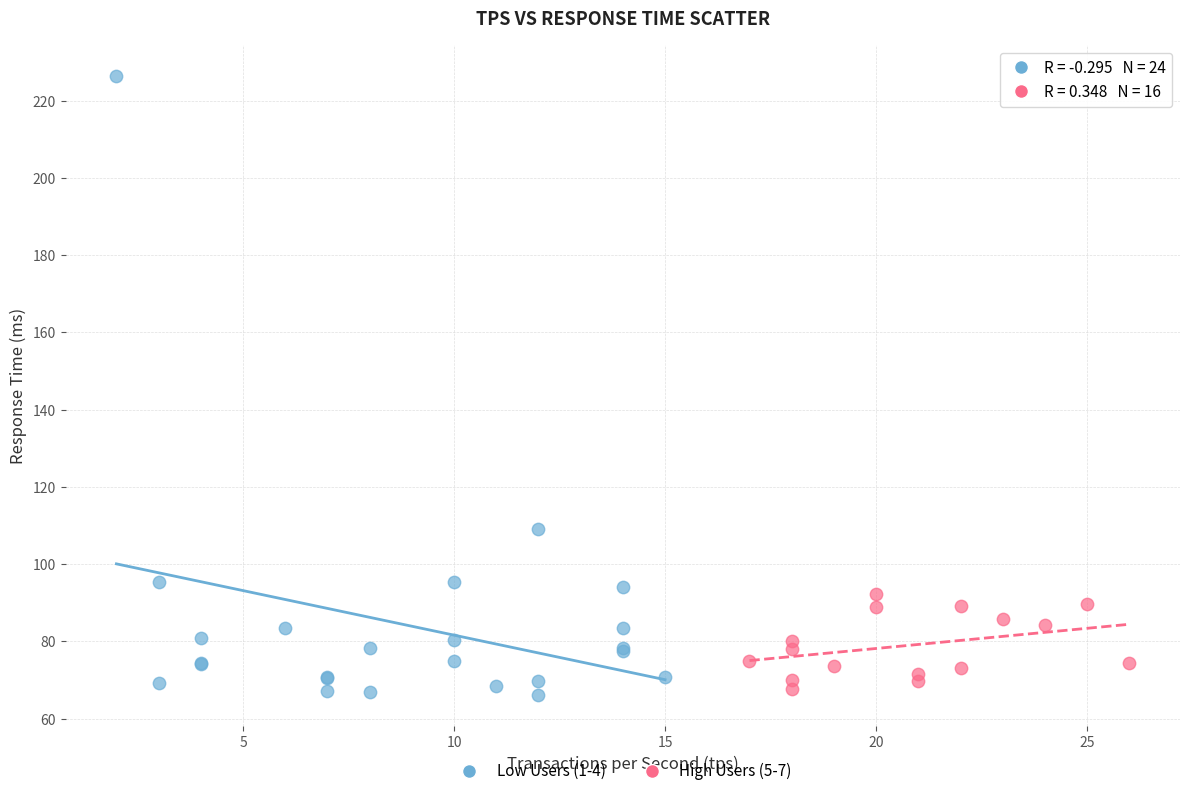

Which series contains the lowest Y value?

Low Users (1-4)